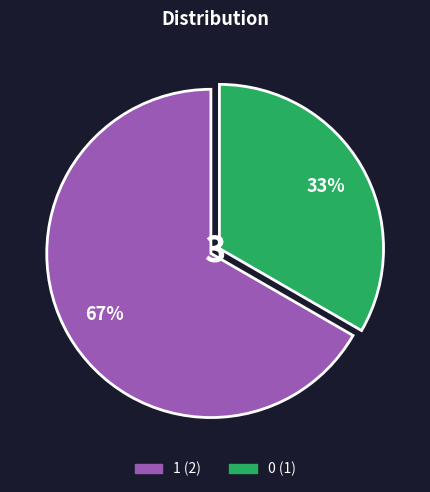

How many slices are in this pie chart?

2